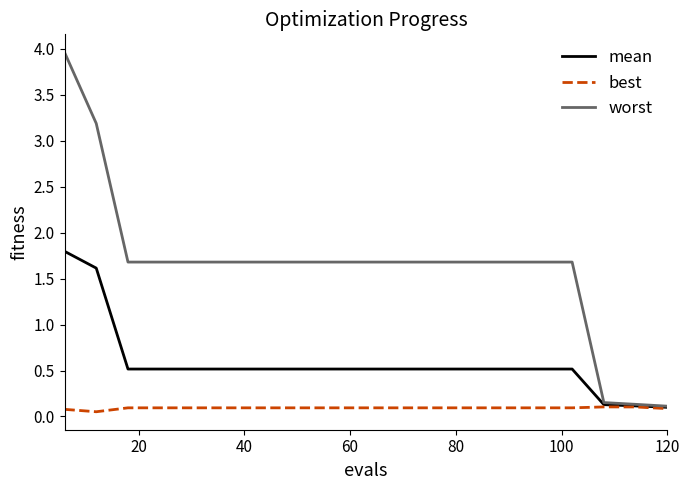

Which series has the largest total across all categories?

worst